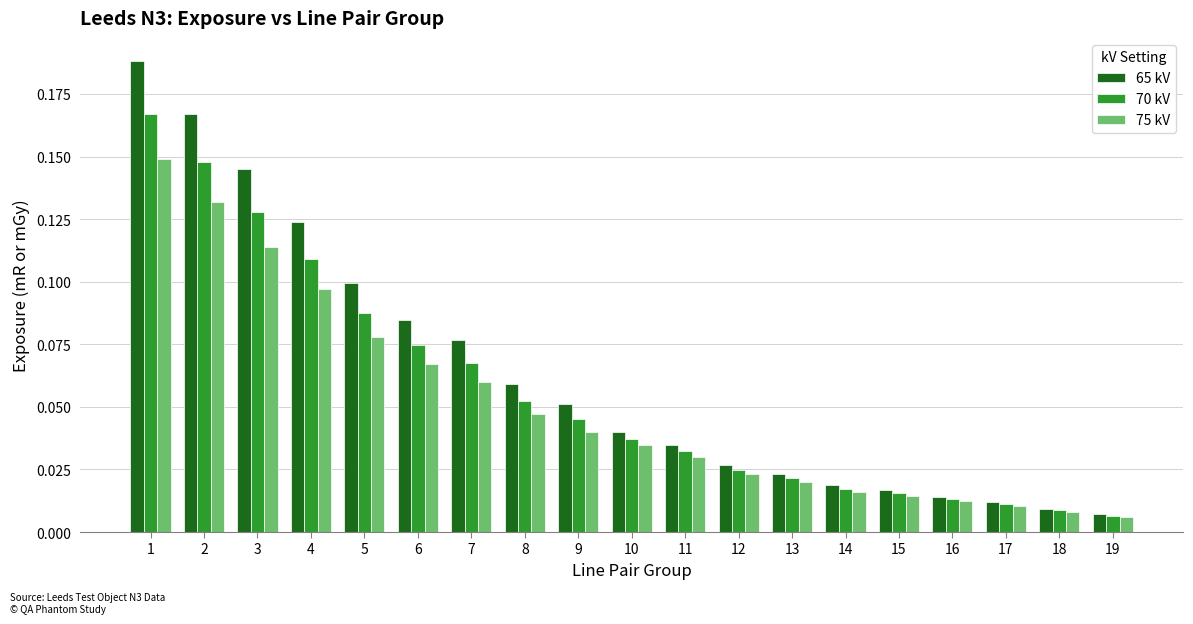

At how many categories does at least one series exceed 0?

19